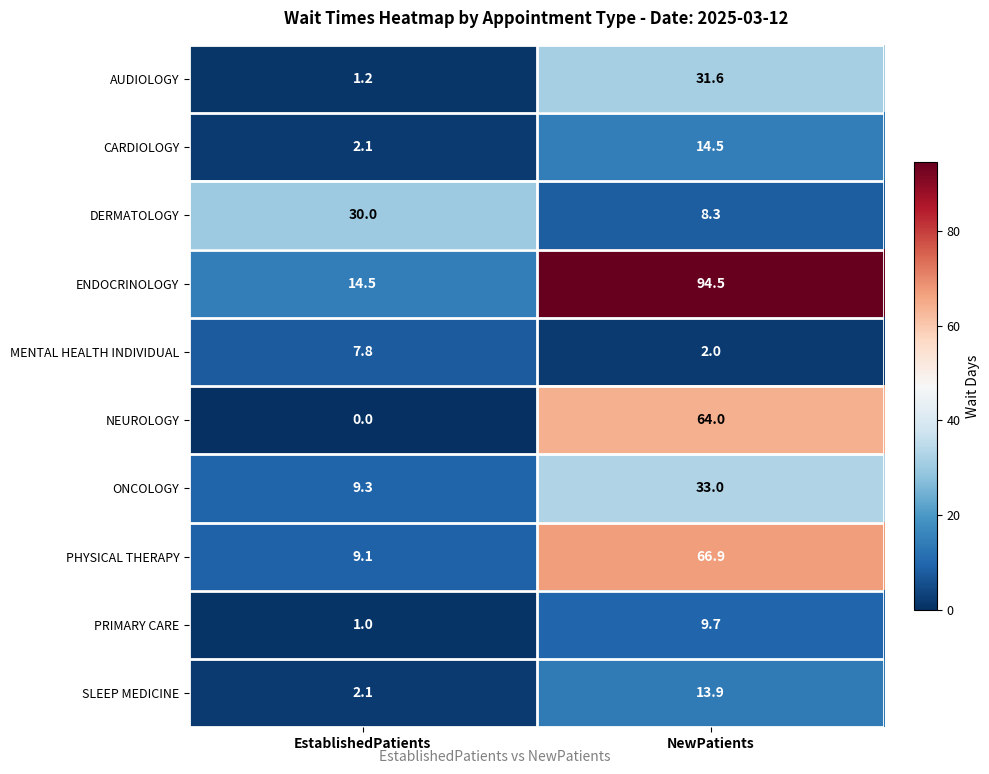

At which label does MENTAL HEALTH INDIVIDUAL first exceed 7?

EstablishedPatients